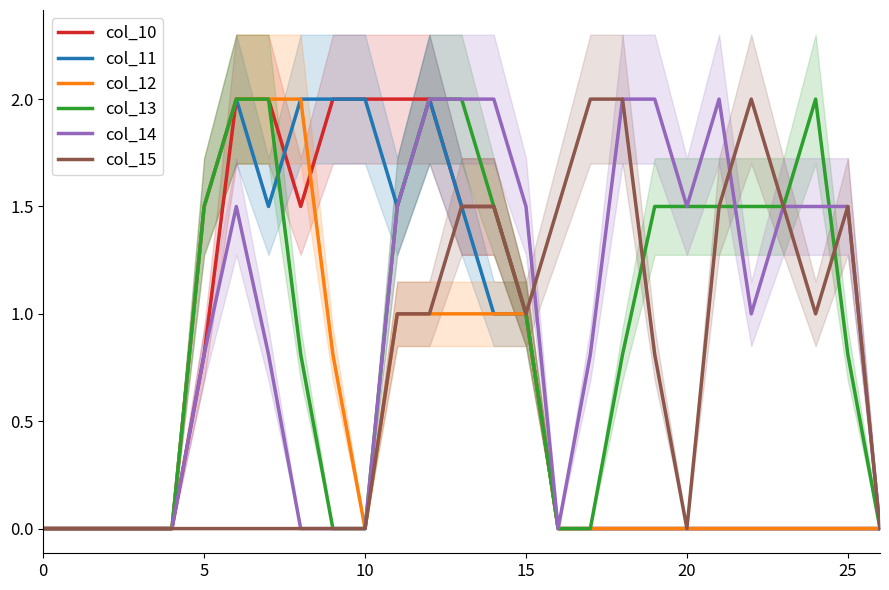

The value of col_10 at 5 is 0.8. True or false?

True